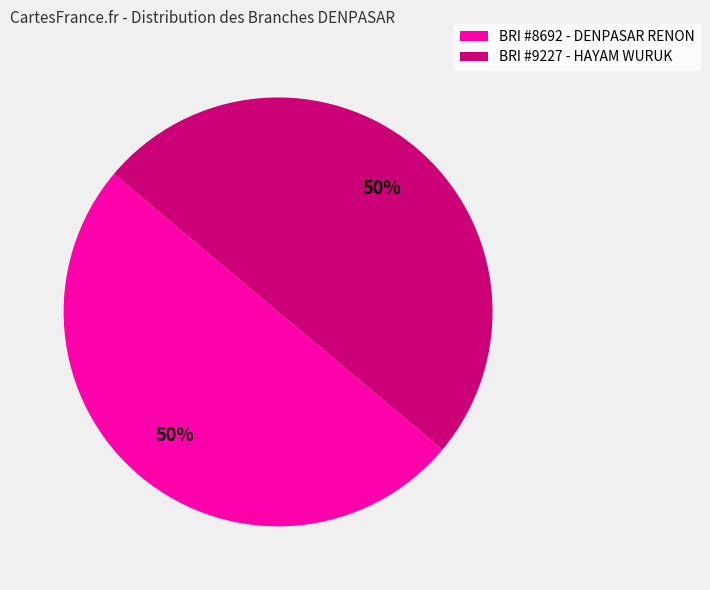

To the nearest percent, what is the combined percentage of BRI #8692 - DENPASAR RENON and BRI #9227 - HAYAM WURUK?

100%